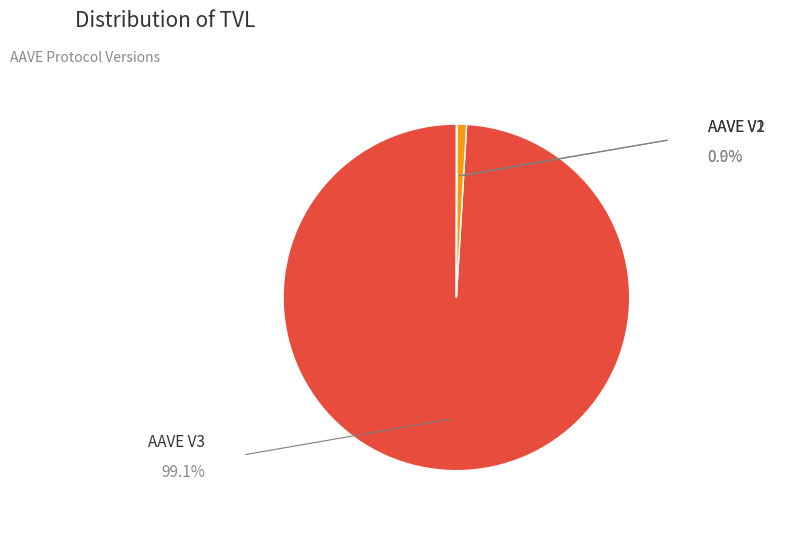

Is it true that AAVE V3 is 89% of the pie?

False